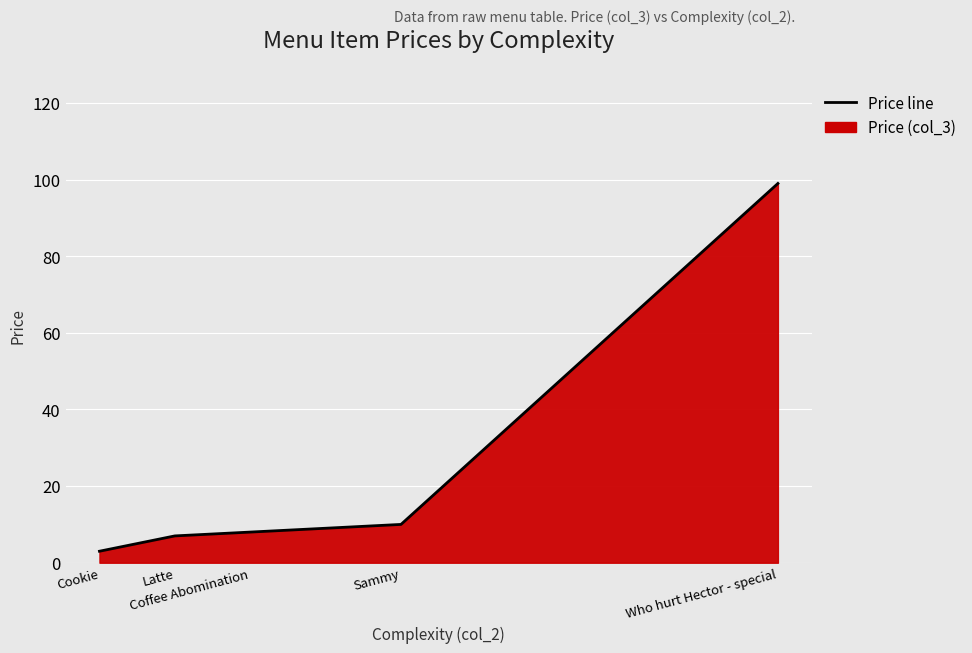

True or false: the data shows 99 at Who hurt Hector - special.

True